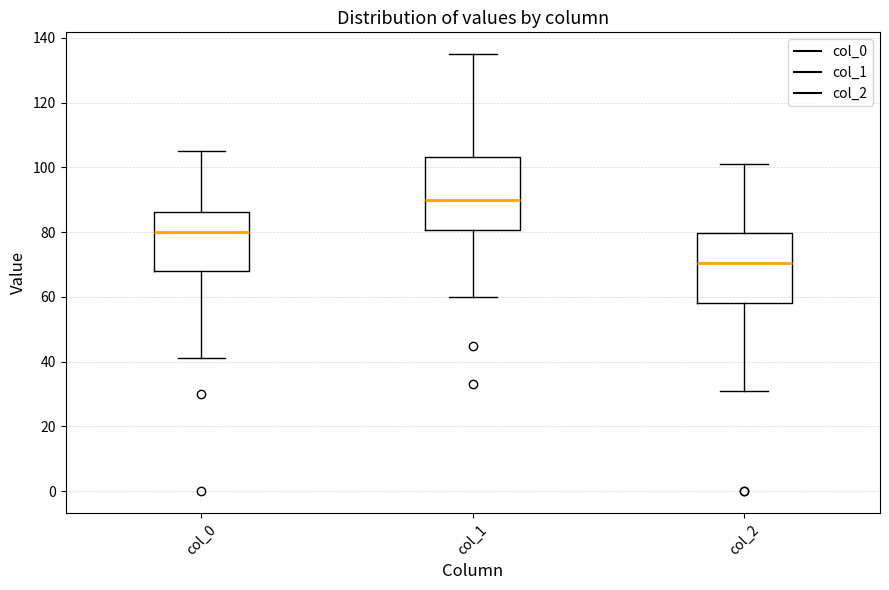

Where is the upper edge of the box for col_1 on the y-axis? The values are not printed on the chart, so give them approximately, as read against the axis.

104